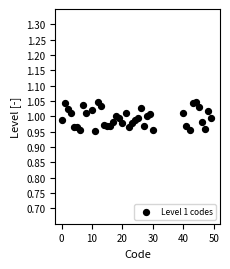

What is the range of X values (max minus min)?

49.0